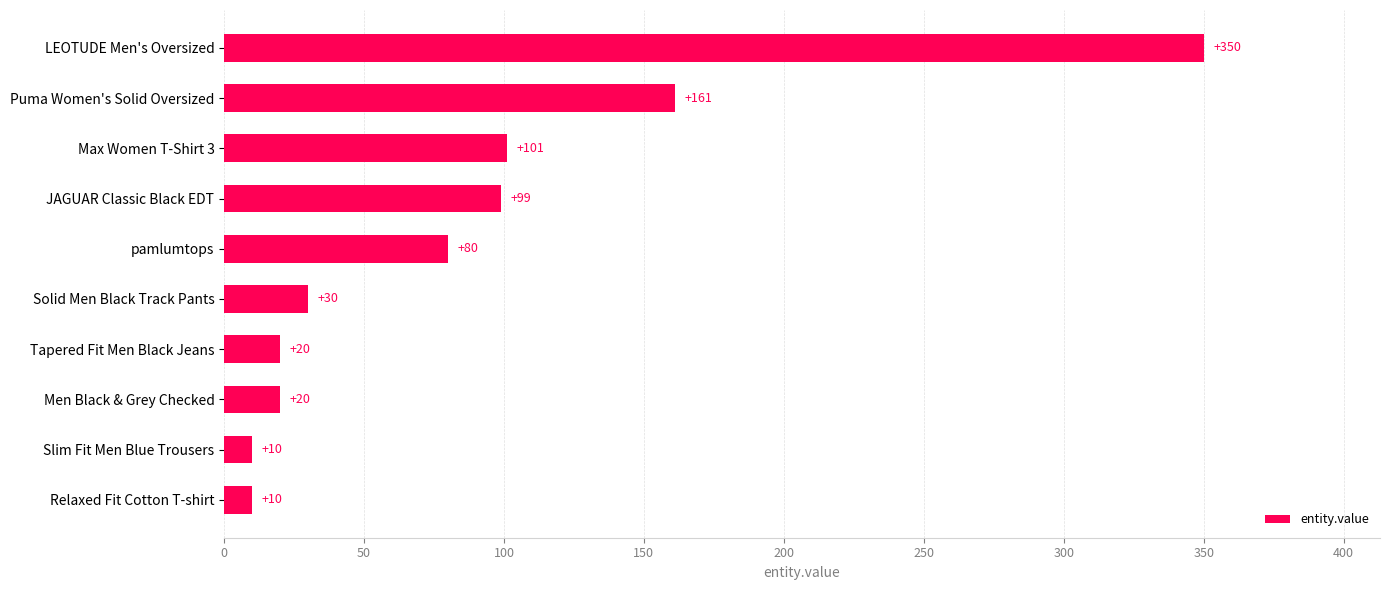

The chart shows a value of 101 at Max Women T-Shirt 3. True or false?

True